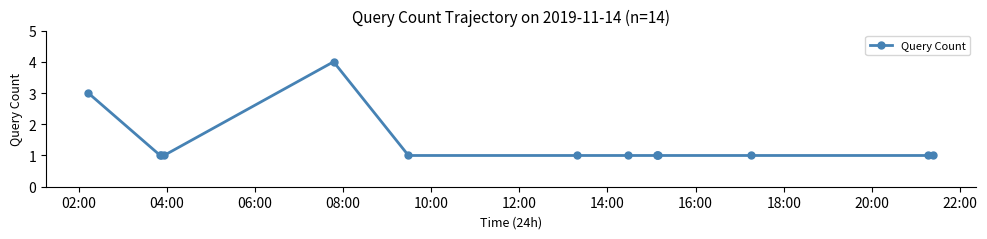

What is the maximum value shown in the chart?

4